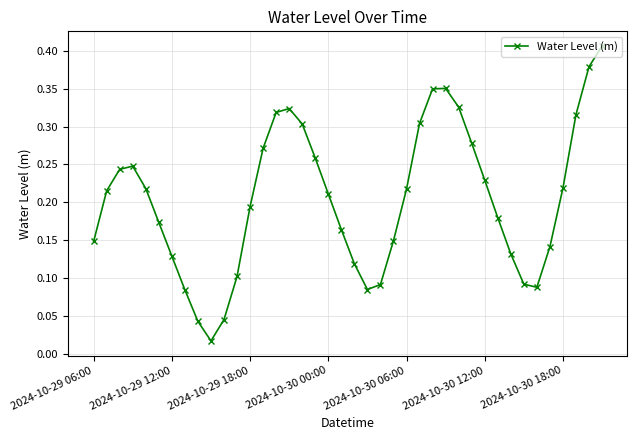

What is the sum of all values?

8.2